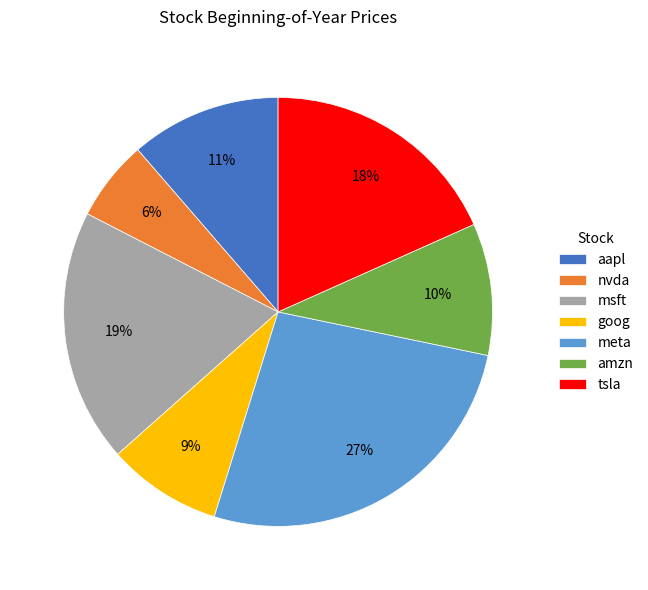

To the nearest percent, what portion does tsla represent?

18%